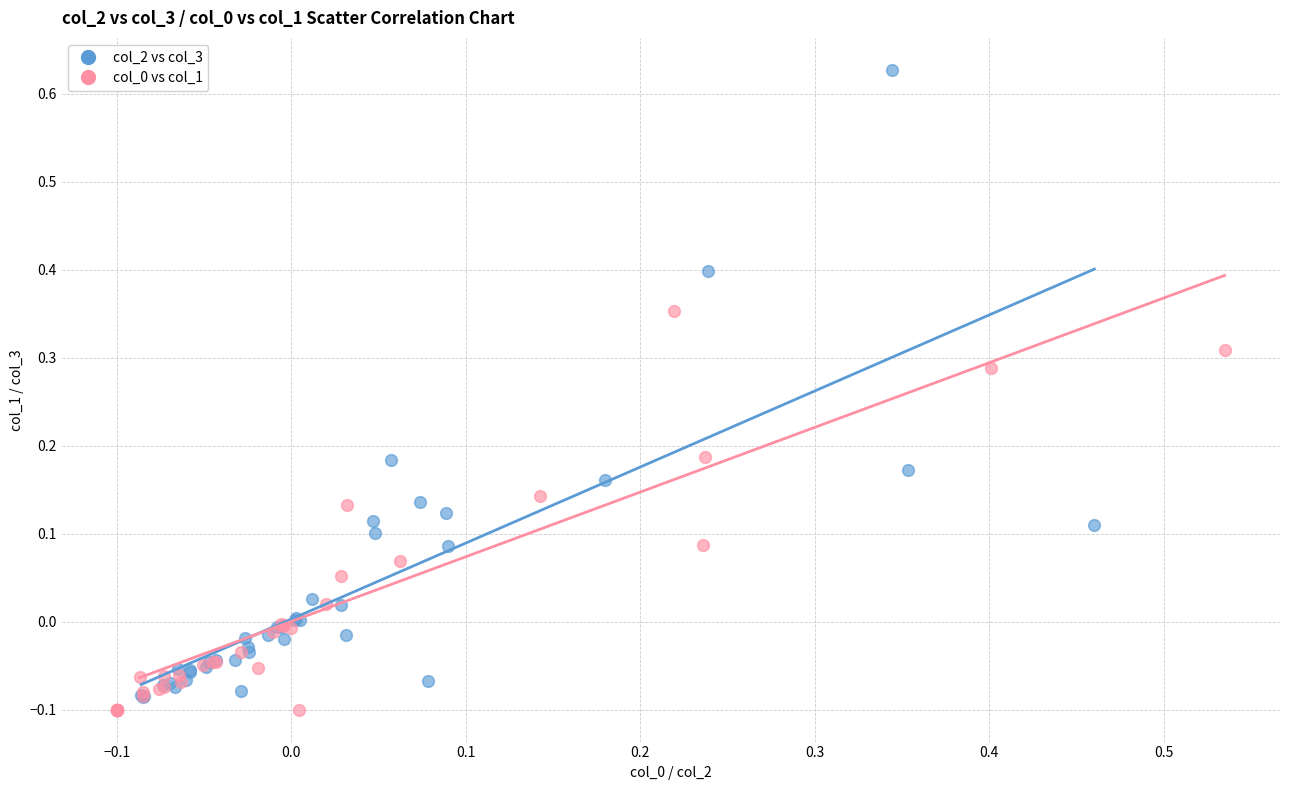

Which series has the widest spread of Y values?

col_2 vs col_3